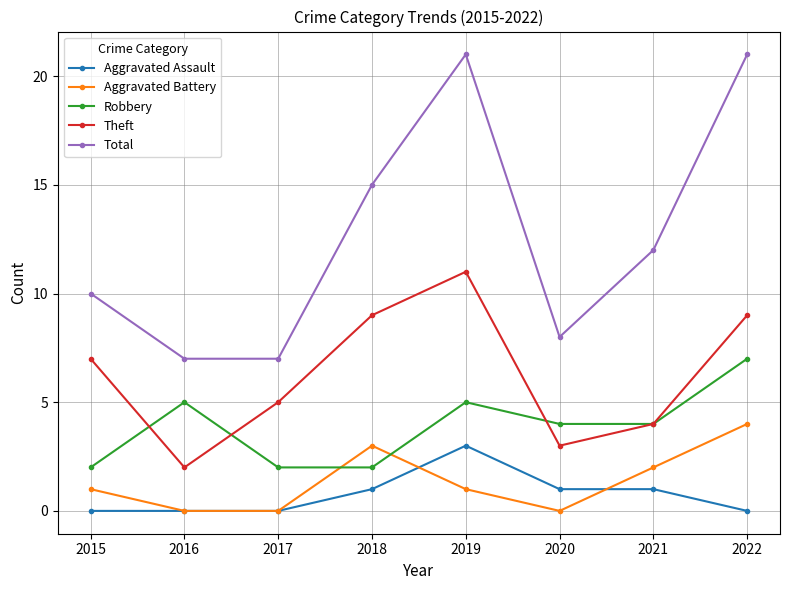

The value of Robbery at 2018 is 3. True or false?

False